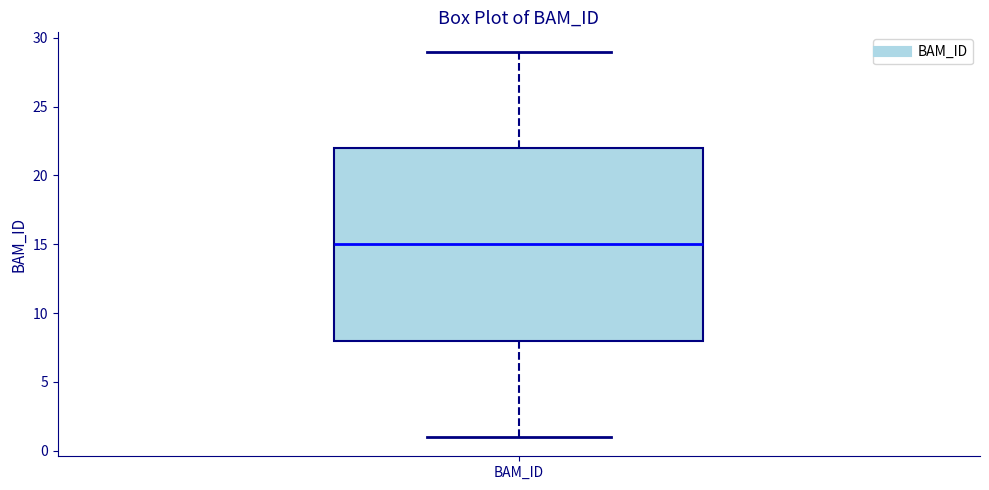

Transcribe this box plot: give where the median line is, the range the box spans, and where the two whiskers end, as read against the y-axis. The values are not printed on the chart, so give them approximately, as read against the axis.

median 15, box 8 to 22, whiskers 1 to 29